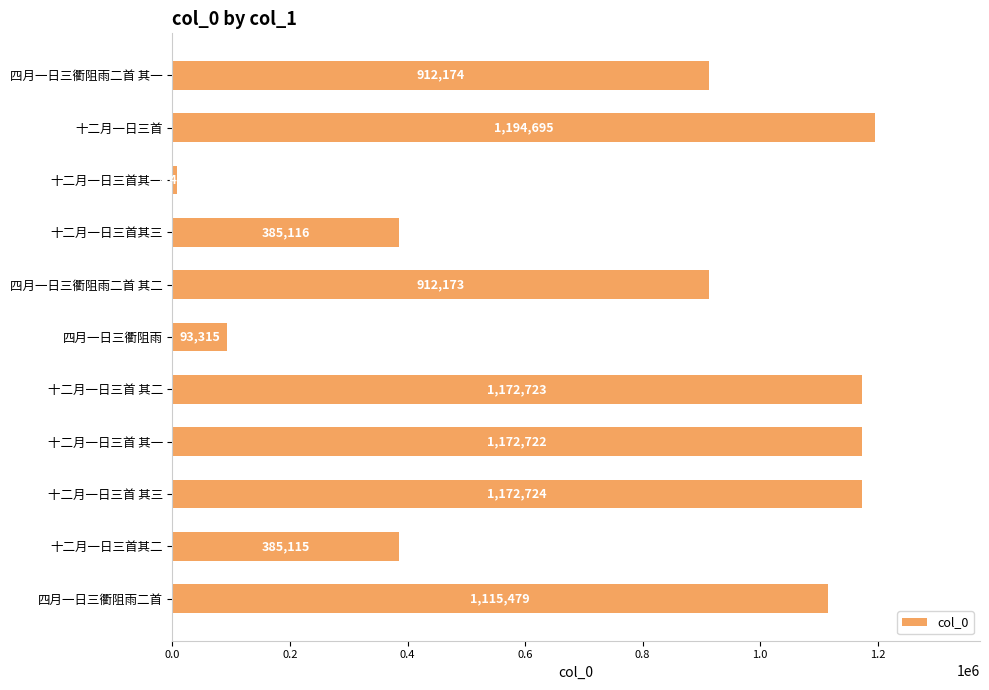

What is the ratio of the value at 十二月一日三首其二 to the value at 十二月一日三首其三?

1.0